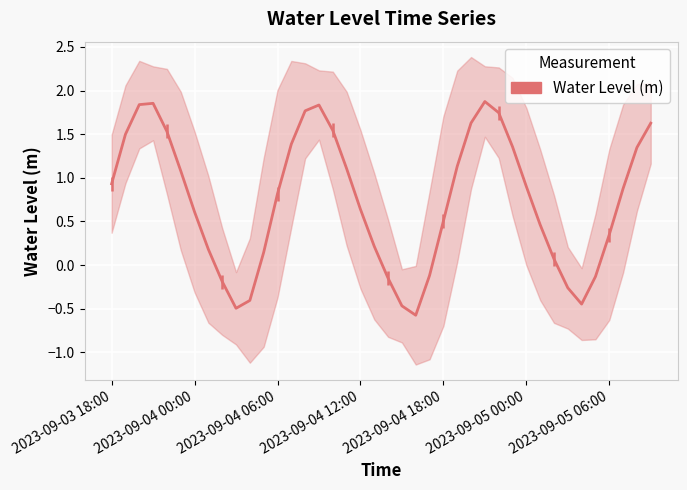

How many negative values are there?

10